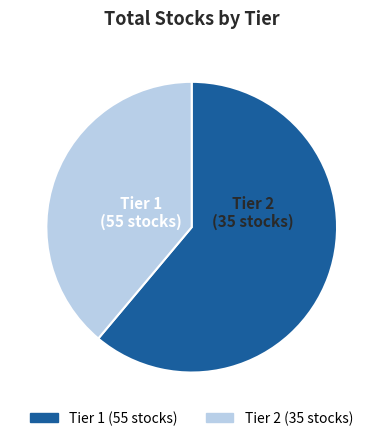

Do Tier 2 and Tier 1 together represent more than half of the pie?

Yes